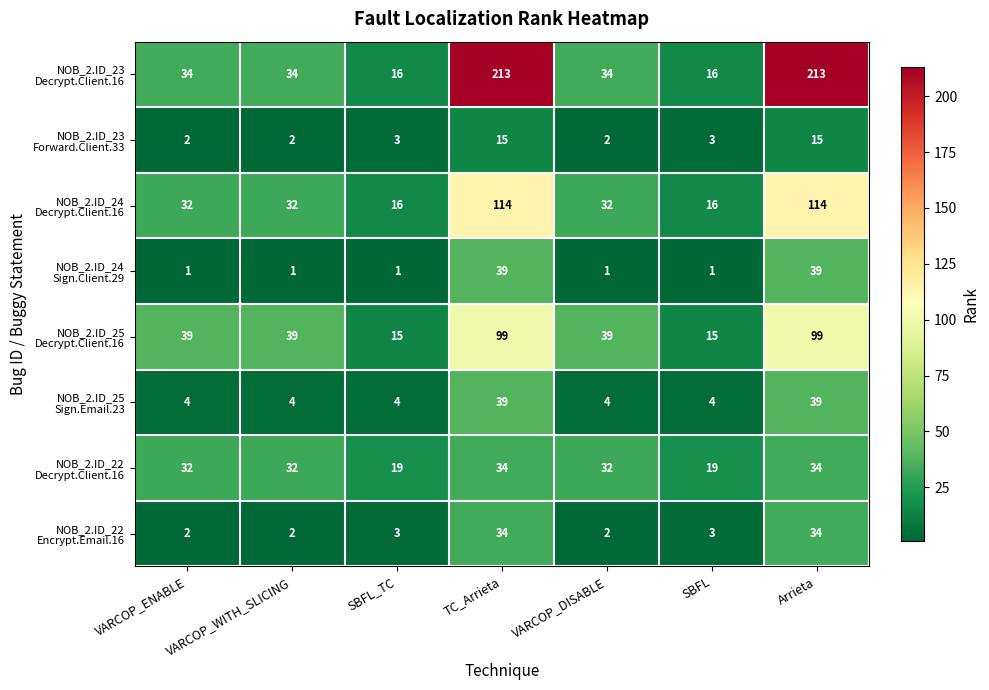

How many data points does each series have?

7